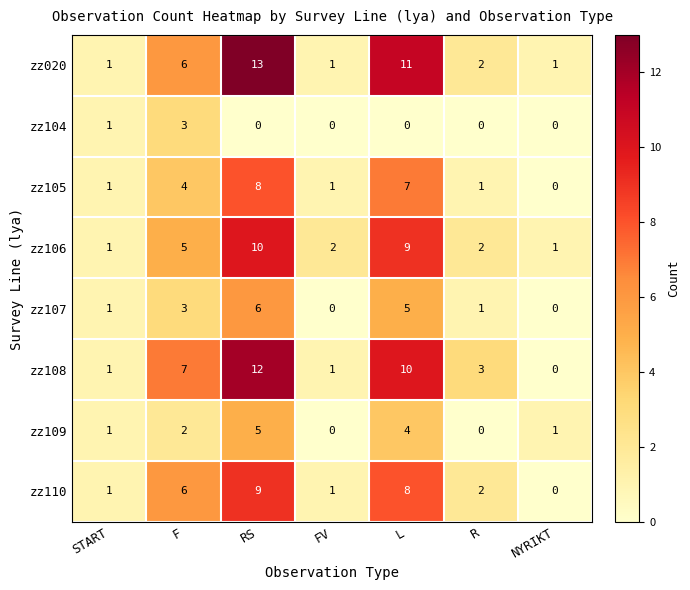

The zz107 series shows 6 at RS. True or false?

True